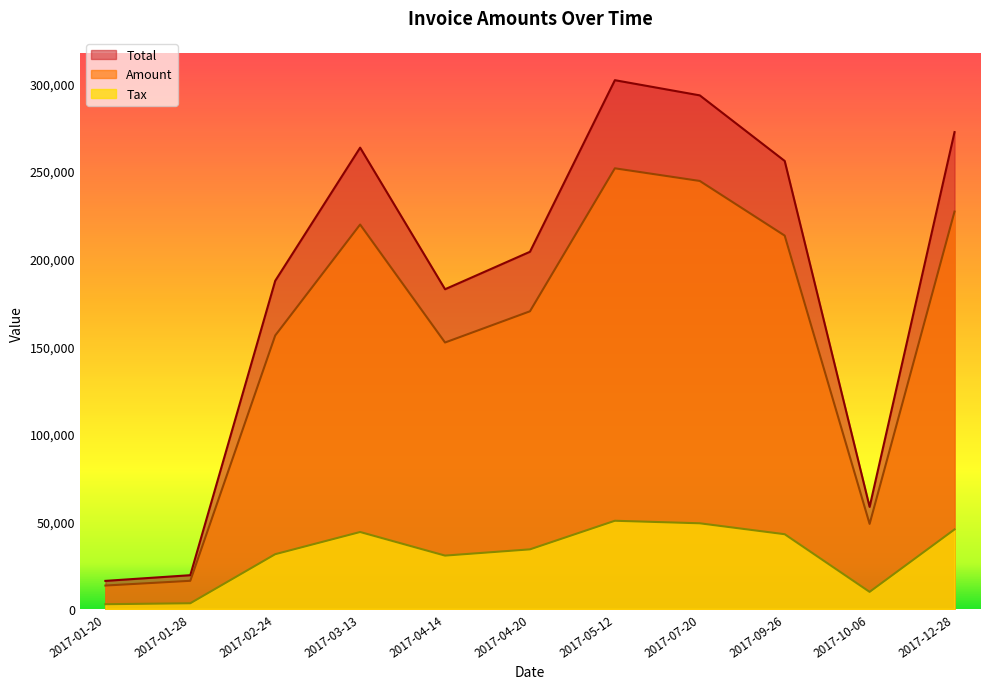

Does the chart display data point markers on the line(s)?

No